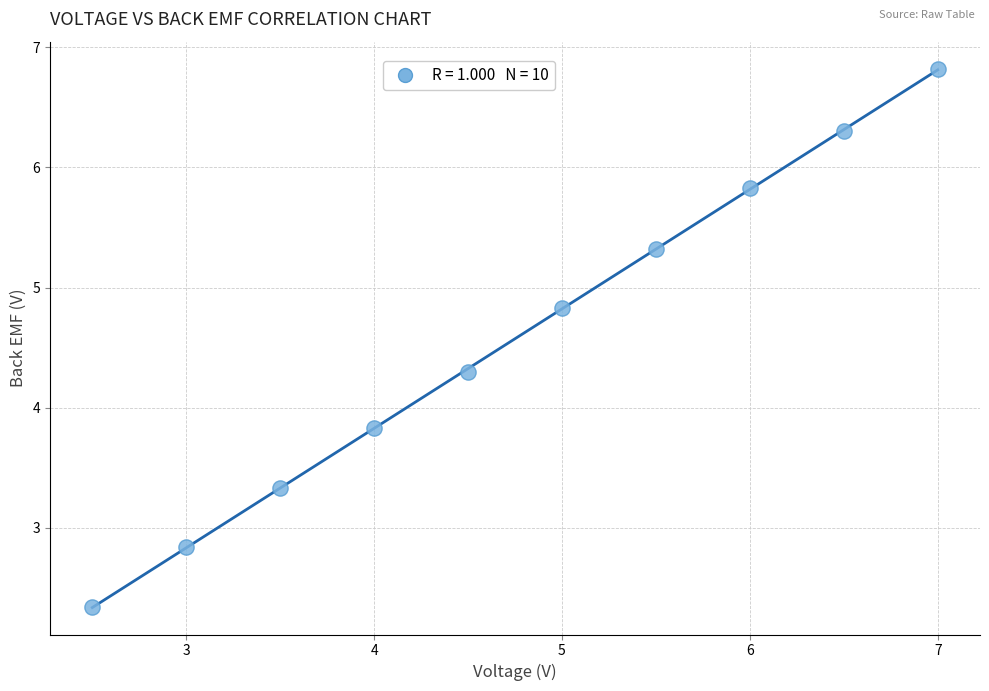

What is the average Y value?

4.6